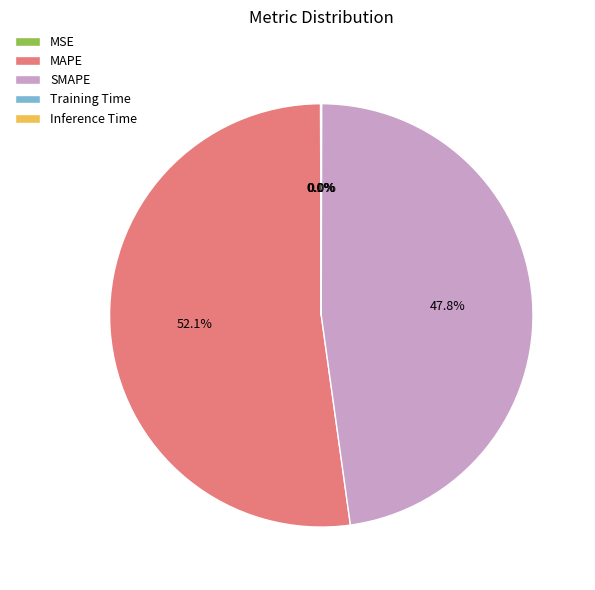

How much of the chart is everything except MAPE?

47.9%